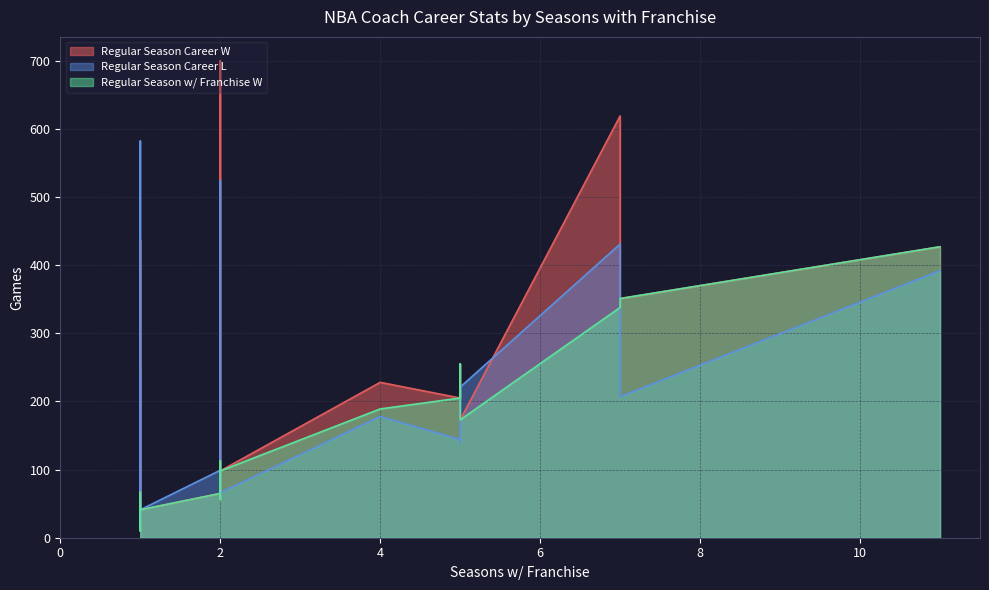

Reading right to left, transcribe all the data shown in this chart.

Regular Season Career W: NOP=173	MIN=427	MIL=41	MIA=351	MEM=105	LAL=437	LAC=700	IND=205	HOU=228	GSW=67	DET=403	DEN(Hunt)=10	DEN(Shaw)=56	DAL=619	CLE=53	CHO=76	CHI=255	BRK=252	BOS=65	ATL=98
Regular Season Career L: NOP=221	MIN=392	MIL=41	MIA=207	MEM=59	LAL=582	LAC=524	IND=144	HOU=178	GSW=15	DET=258	DEN(Hunt)=13	DEN(Shaw)=85	DAL=431	CLE=29	CHO=88	CHI=139	BRK=245	BOS=99	ATL=66
Regular Season w/ Franchise W: NOP=173	MIN=427	MIL=41	MIA=351	MEM=105	LAL=21	LAC=113	IND=205	HOU=189	GSW=67	DET=32	DEN(Hunt)=10	DEN(Shaw)=56	DAL=338	CLE=53	CHO=76	CHI=255	BRK=38	BOS=65	ATL=98